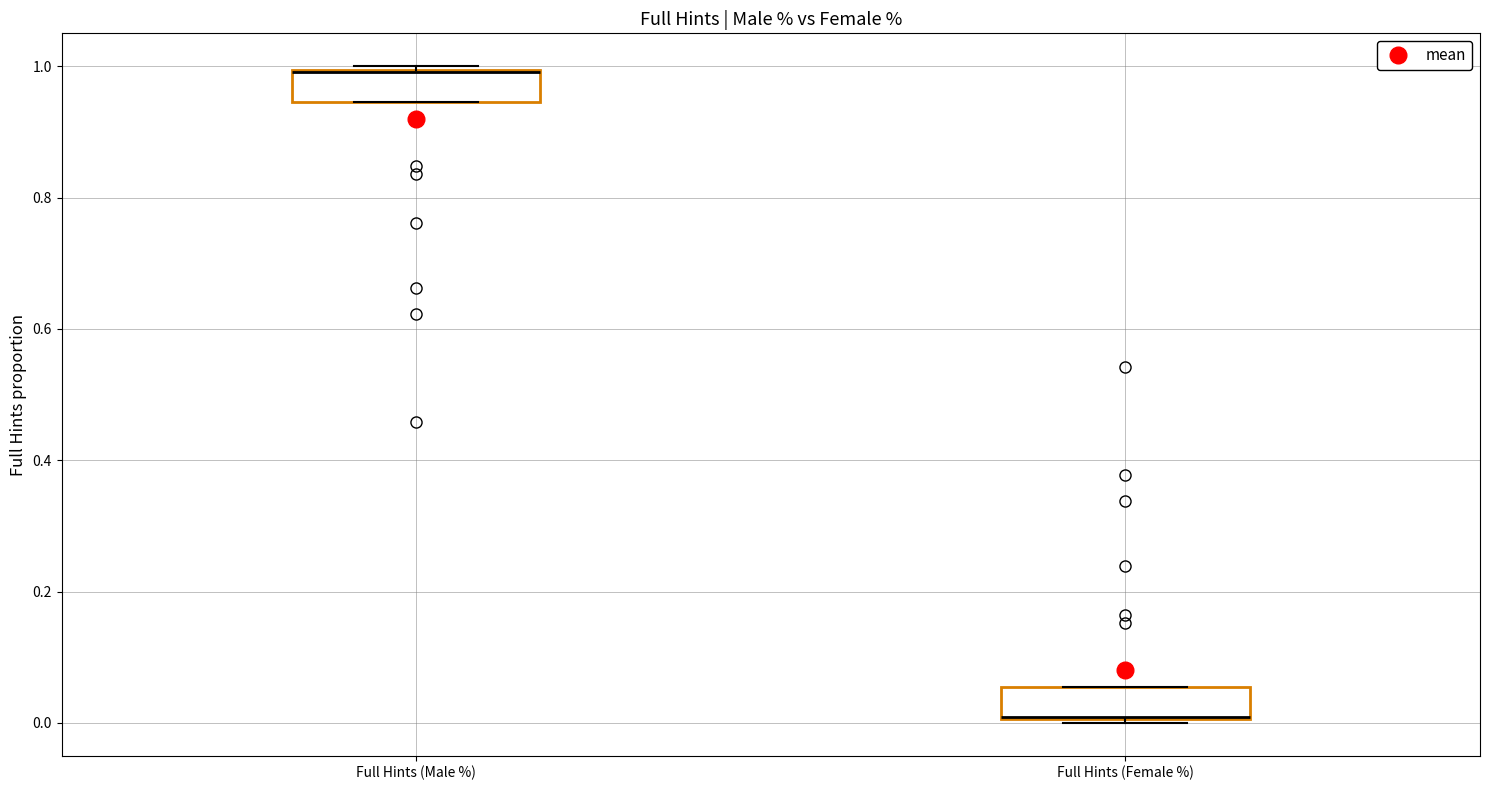

Where is the lower edge of the box for Full Hints (Male %) on the y-axis? The values are not printed on the chart, so give them approximately, as read against the axis.

0.94